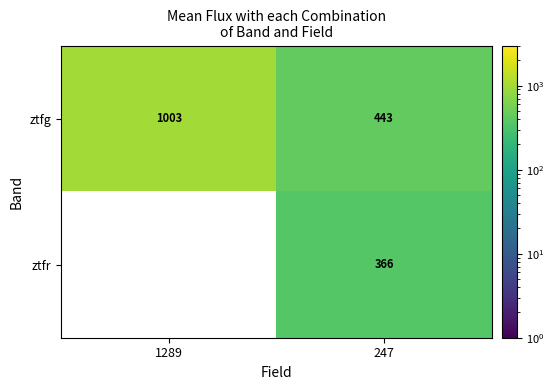

What is the total value across all series at 247?

809.0